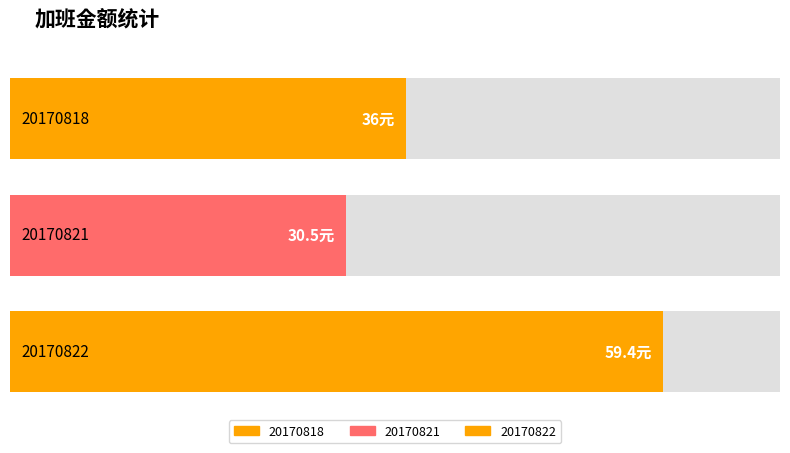

What is the value of the 3rd bar from the left?

59.4